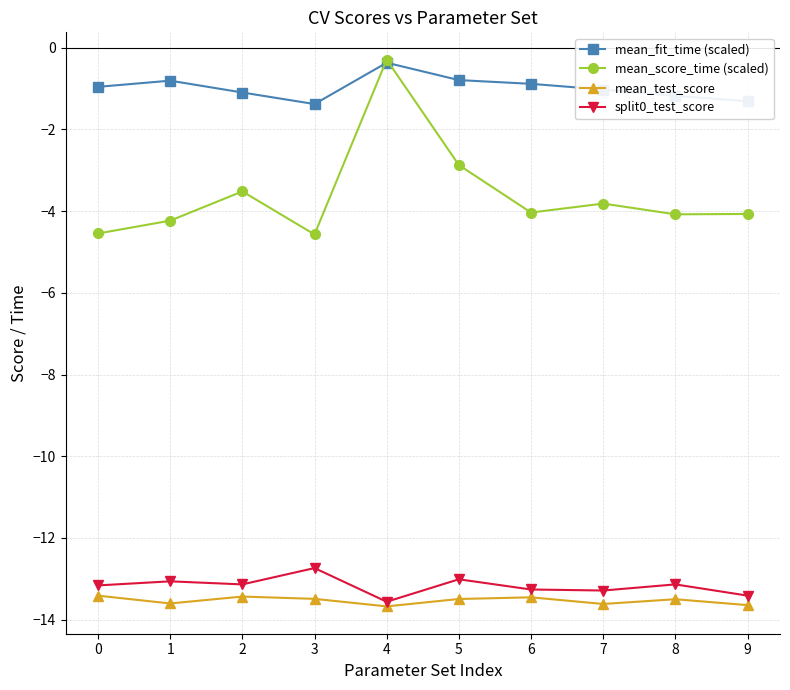

What is the sum of all split0_test_score values?

-131.8